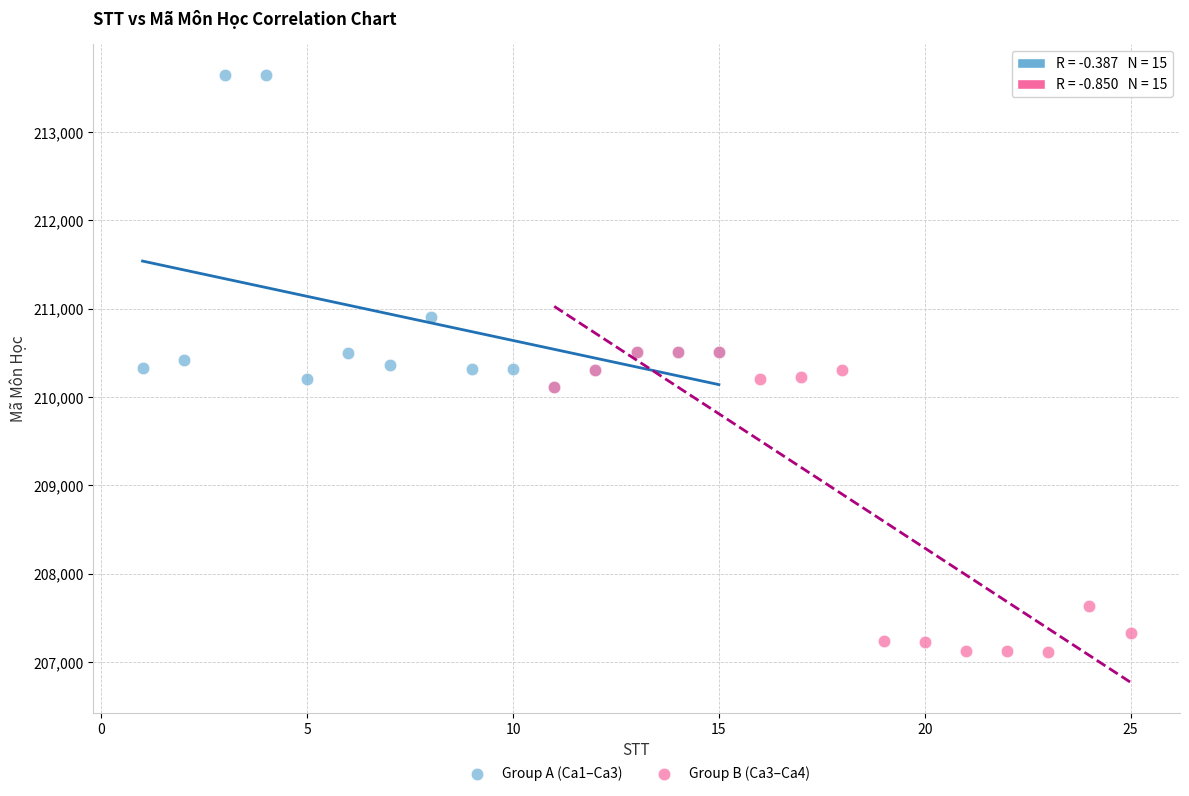

Which series contains the lowest Y value?

Group B (Ca3–Ca4)